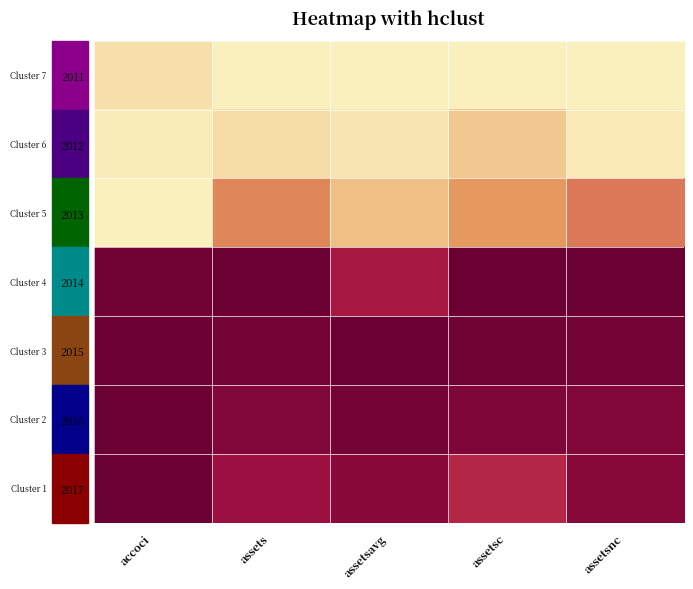

Between assetsavg and assetsnc, which is larger?

assetsavg